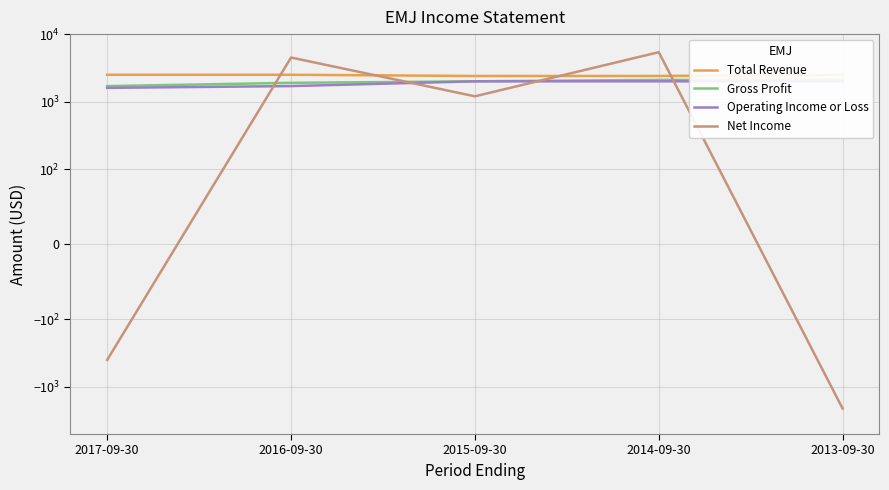

Is it true that Gross Profit equals 1029 at 2015-09-30?

False